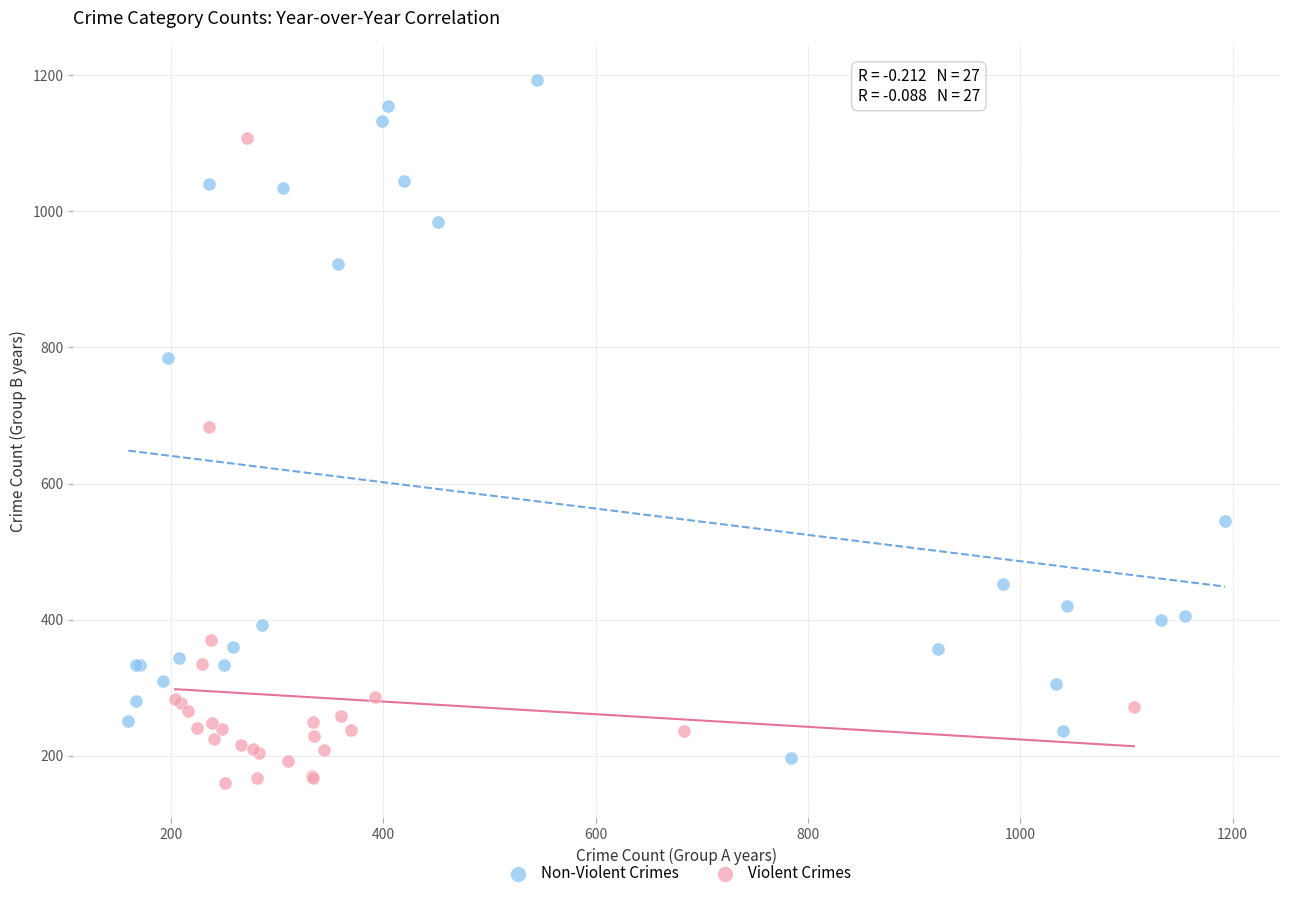

Which series reaches the maximum Y coordinate?

Non-Violent Crimes